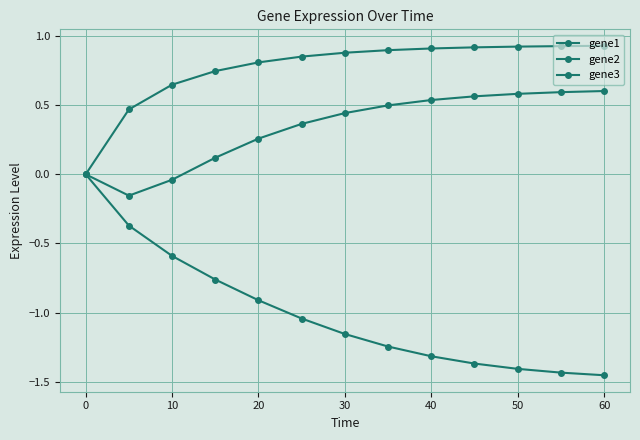

Does the chart have visible grid lines?

Yes